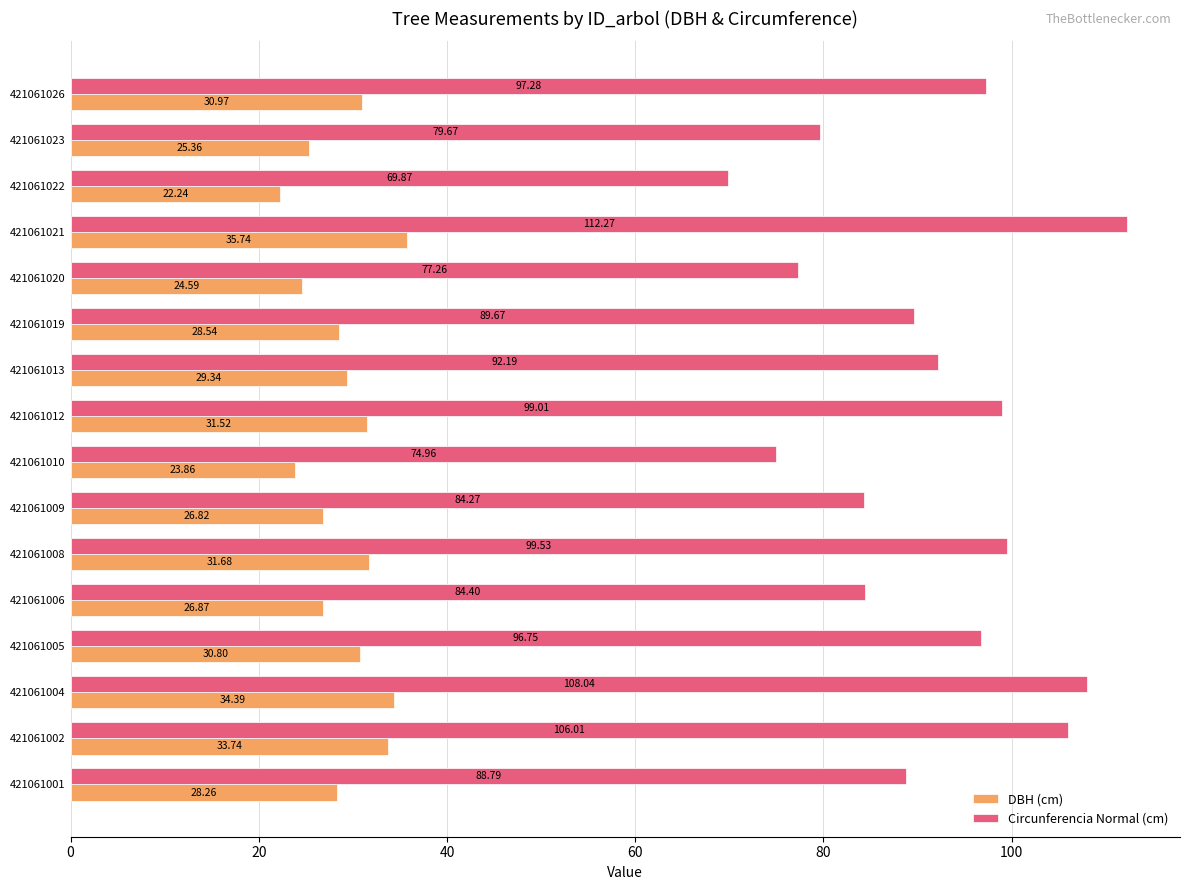

What is the difference between the highest and lowest values at 421061019?

61.1